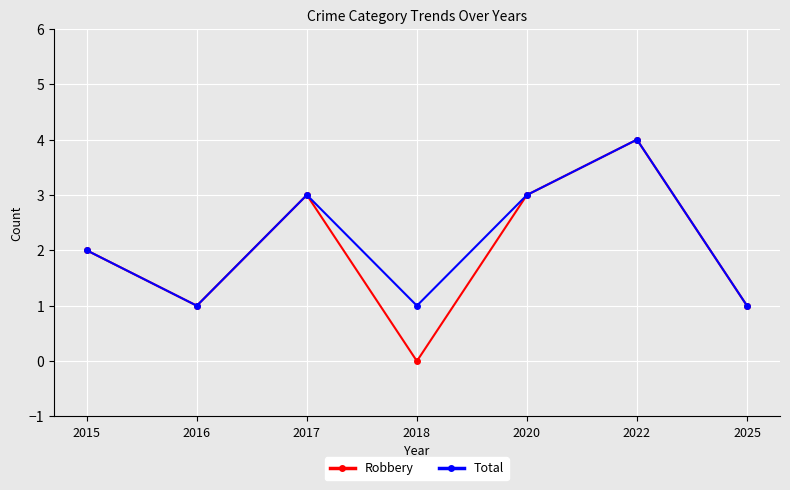

Does the chart display data point markers on the line(s)?

Yes